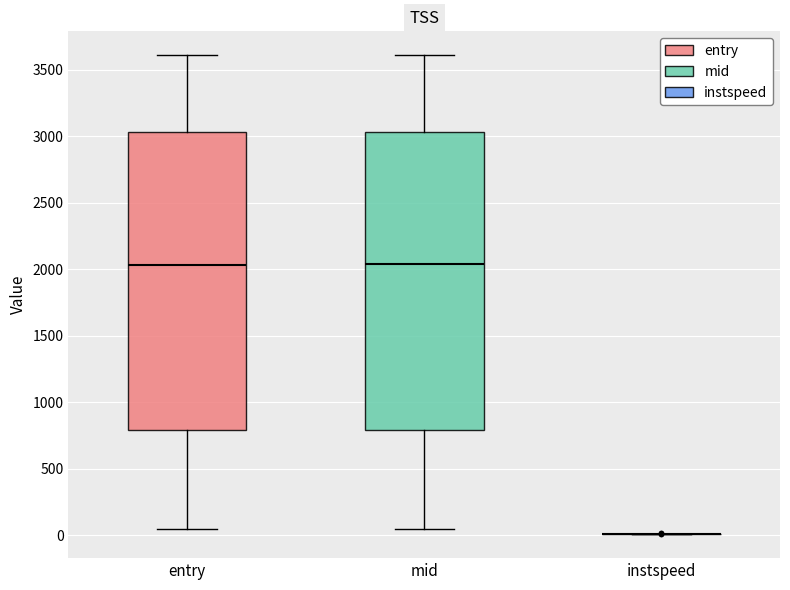

Reading left to right, transcribe this box plot: for each box, give where its median line is, the range the box spans, and where its two whiskers end, as read against the y-axis. The values are not printed on the chart, so give them approximately, as read against the axis.

entry: median 2050, box 800 to 3050, whiskers 50 to 3600
mid: median 2050, box 800 to 3050, whiskers 50 to 3600
instspeed: box collapsed to a line at 0, whiskers 0 to 0